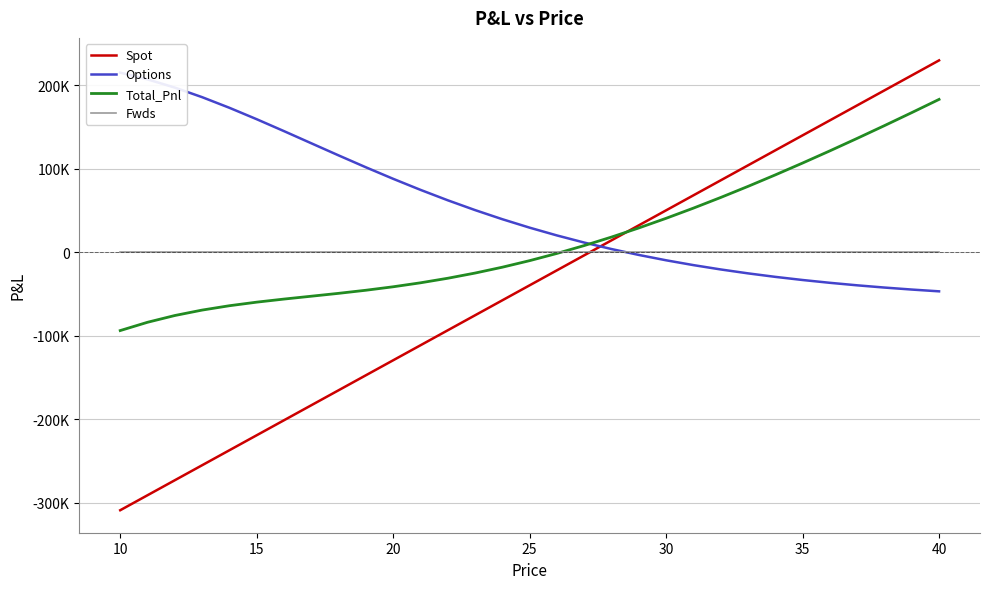

Which series has the widest spread of values?

Spot